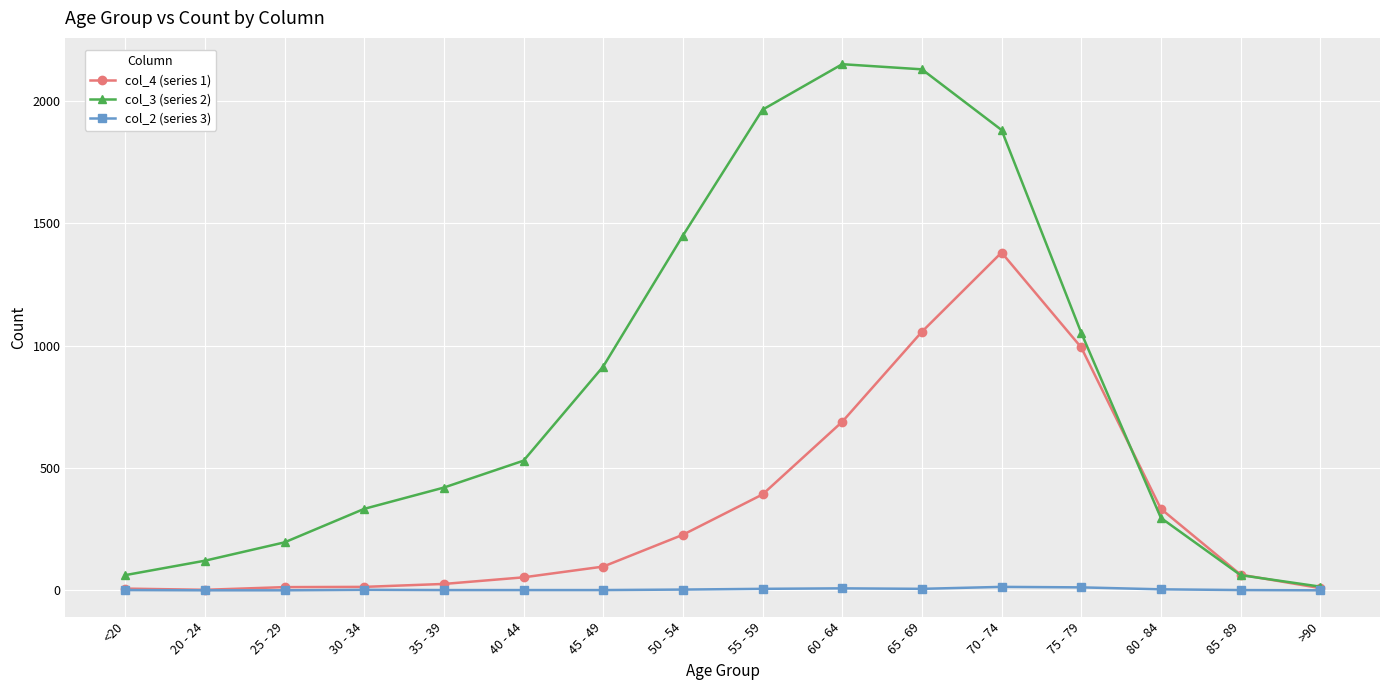

What position from the right is 70 - 74?

5